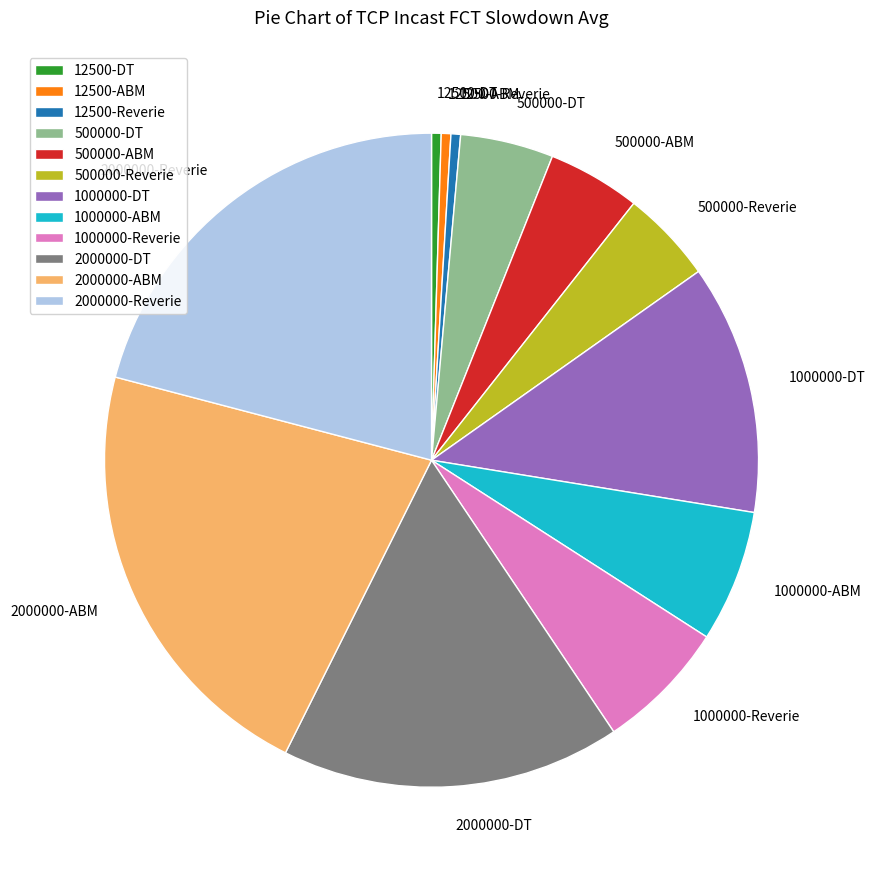

Combined, do 500000-DT and 500000-ABM account for over 50%?

No